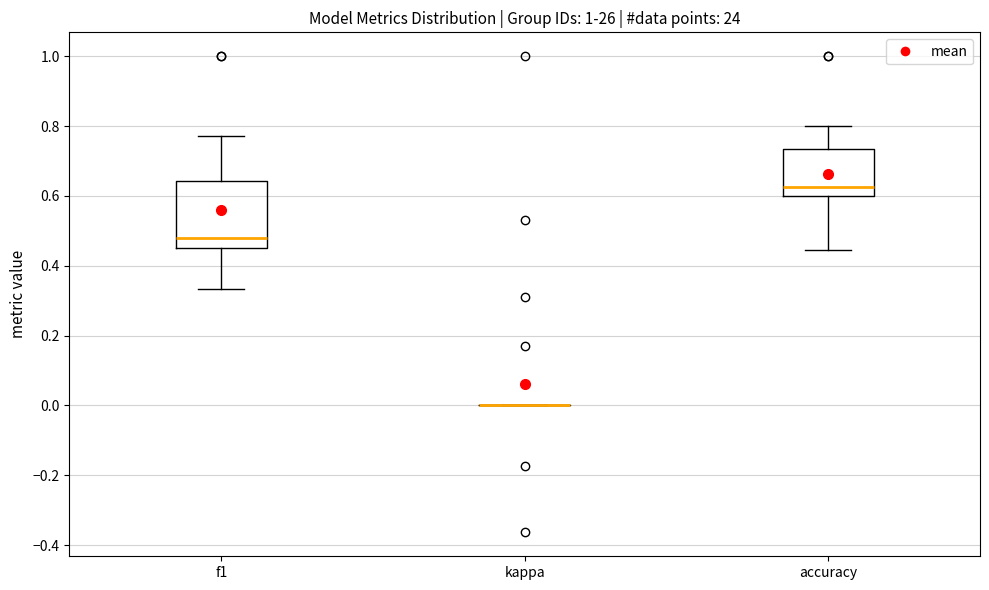

Where does the lower whisker of the box for f1 end on the y-axis? The values are not printed on the chart, so give them approximately, as read against the axis.

0.34